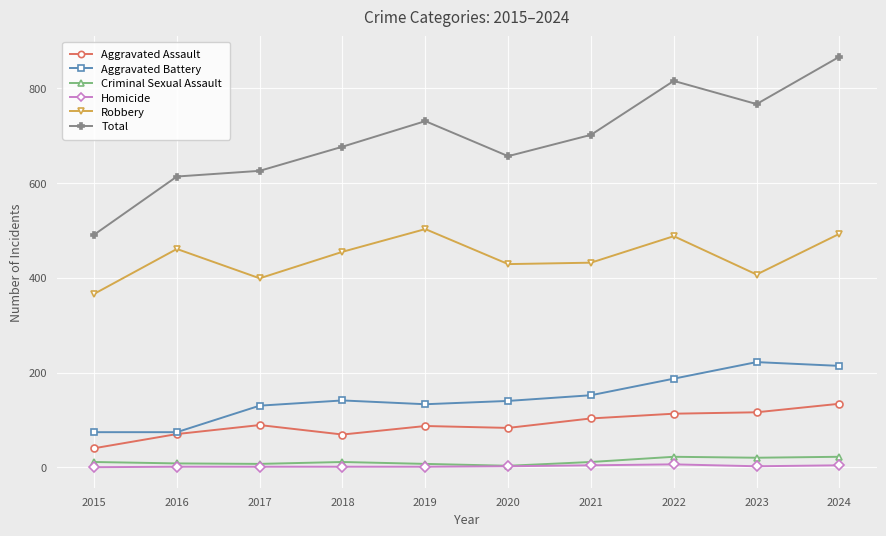

What are all the series names shown in the legend?

Aggravated Assault, Aggravated Battery, Criminal Sexual Assault, Homicide, Robbery, Total